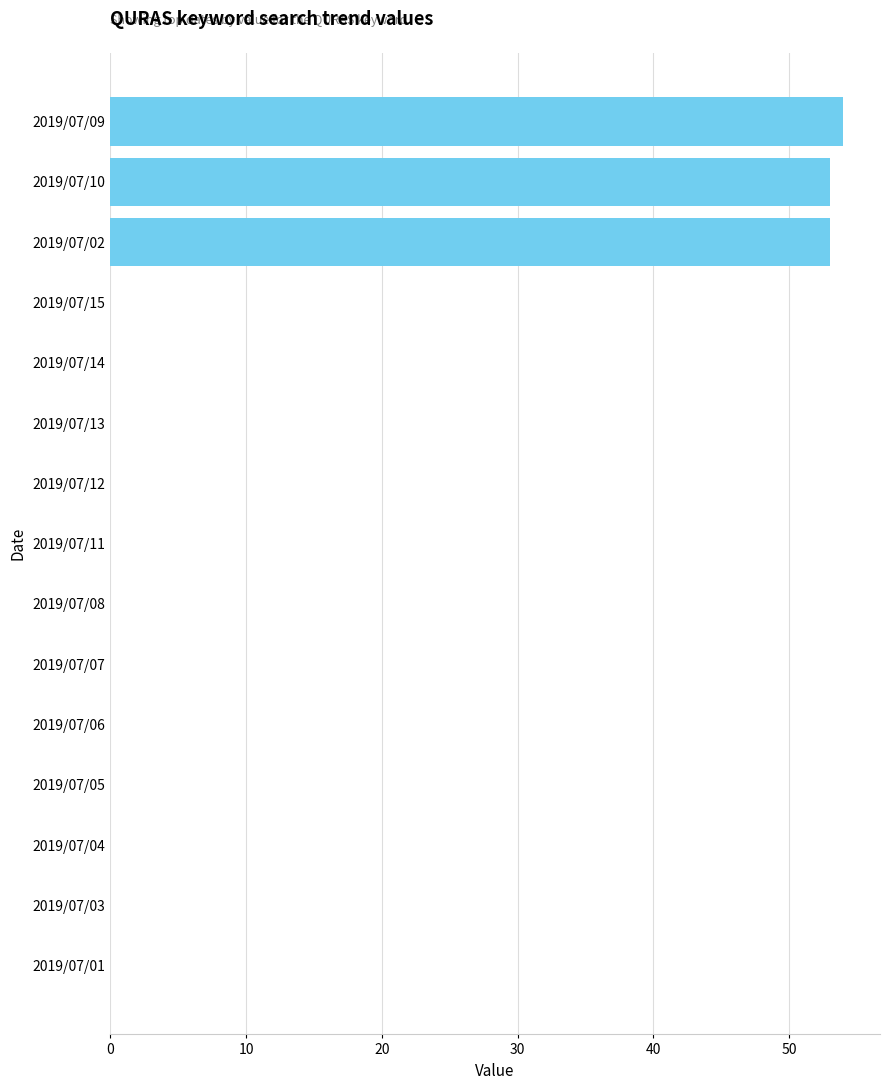

What is the change in value from 2019/07/03 to 2019/07/10?

+53